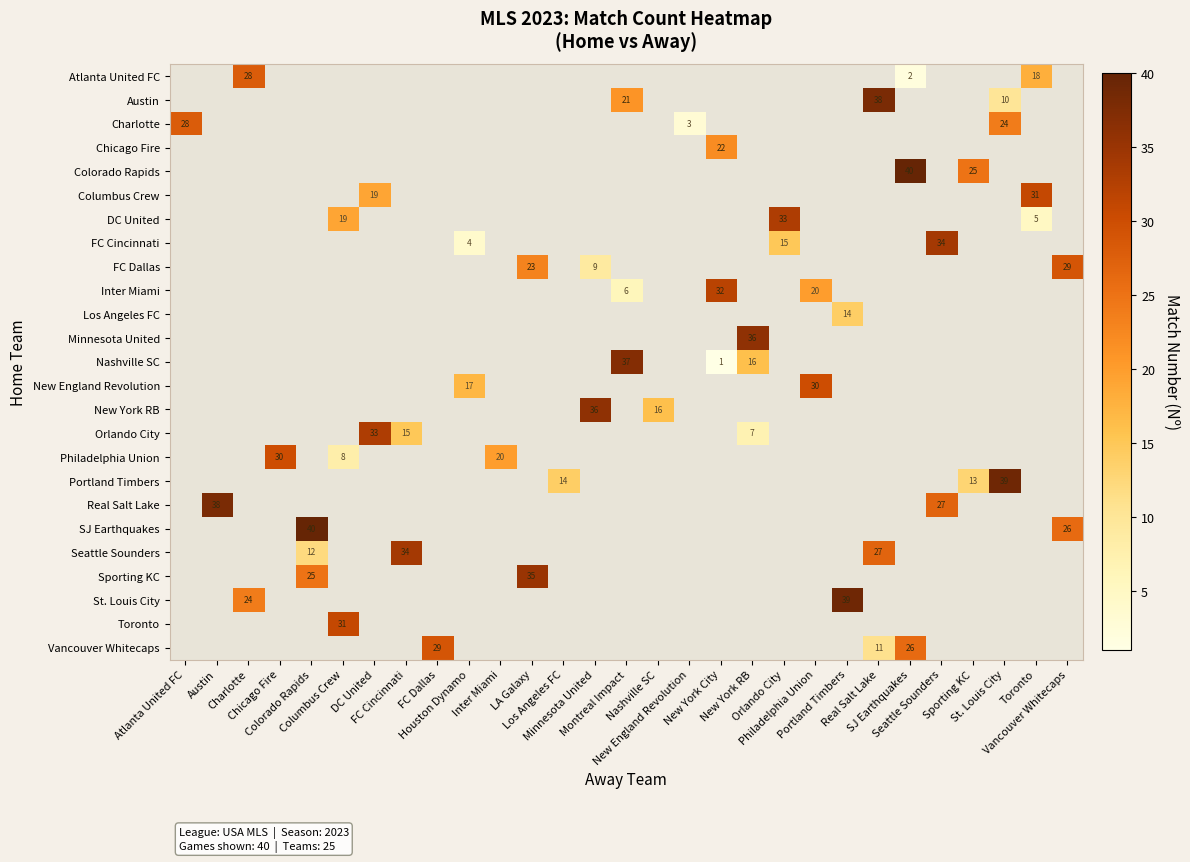

Which has a higher value, Seattle Sounders or New York City?

New York City